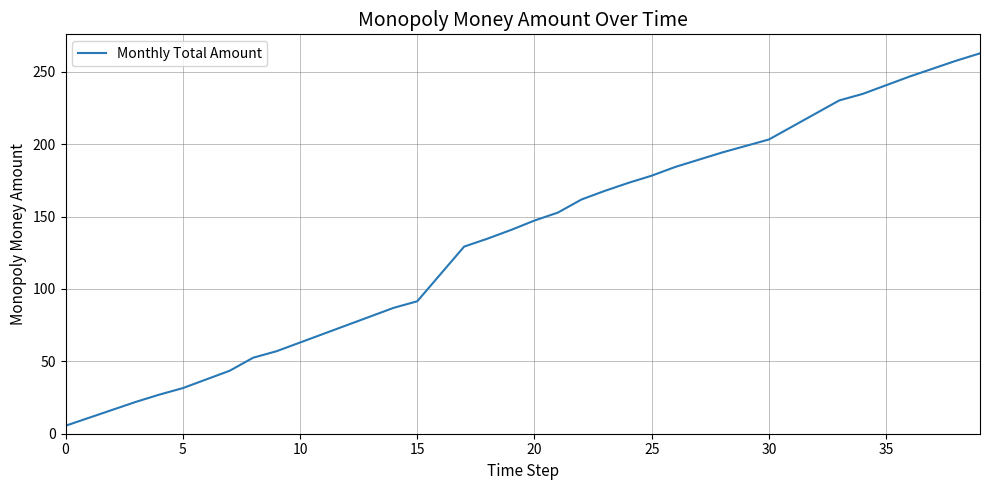

What is the difference between the maximum and minimum values?

257.3